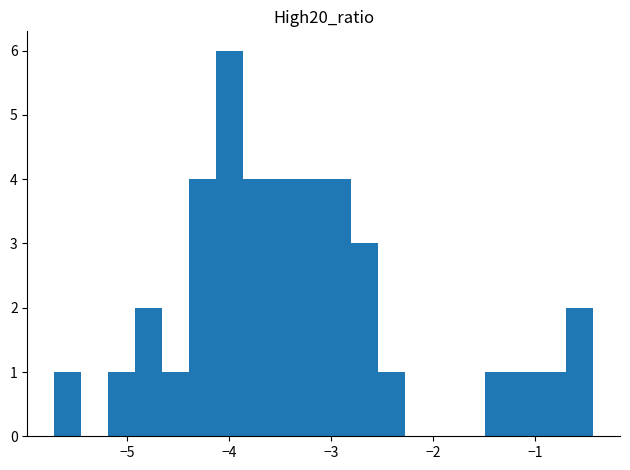

Read against the x-axis, roughly where is the centre of the tallest bar?

-4.0